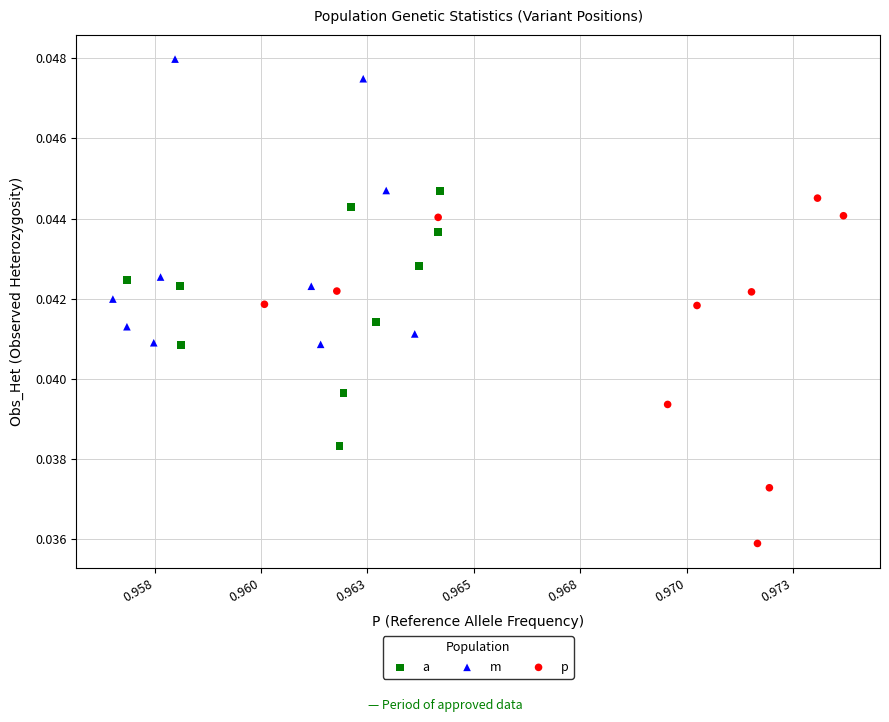

Which series has the widest spread of Y values?

p